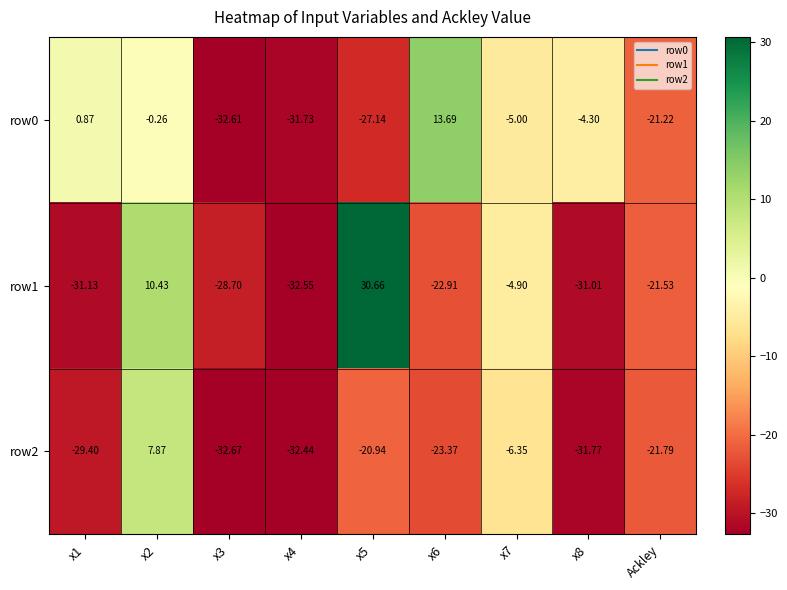

Is the value of row2 at x3 greater than the value of row0 at x1?

No